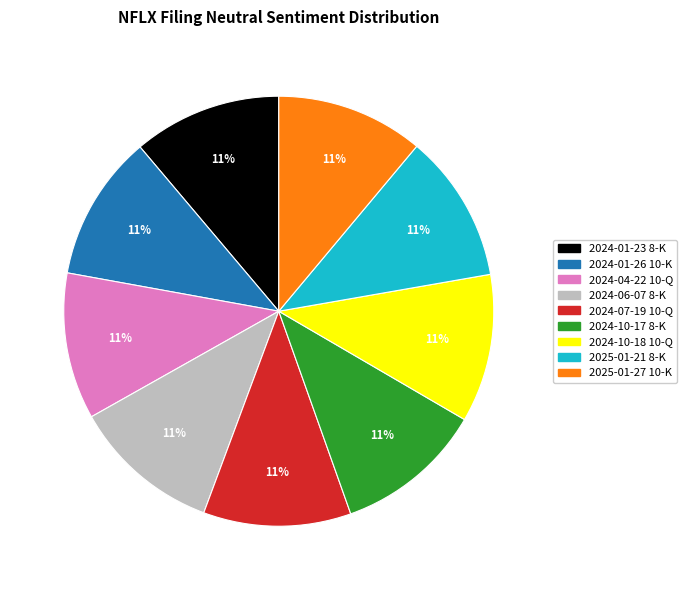

Does any single category account for the majority?

No